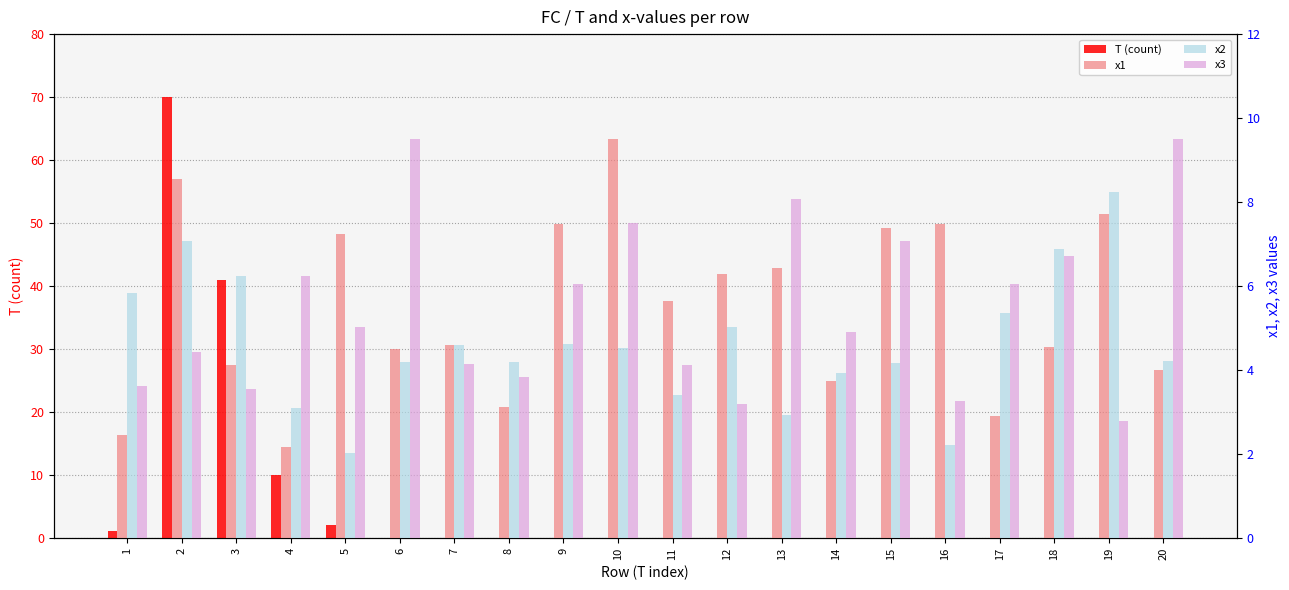

Reading left to right, list all the values displayed in this chart.

T (count): 1.0	70.0	41.0	10.0	2.0	0.0	0.0	0.0	0.0	0.0	0.0	0.0	0.0	0.0	0.0	0.0	0.0	0.0	0.0	0.0
x1: 2.4	8.6	4.1	2.2	7.2	4.5	4.6	3.1	7.5	9.5	5.6	6.3	6.4	3.7	7.4	7.5	2.9	4.5	7.7	4.0
x2: 5.8	7.1	6.2	3.1	2.0	4.2	4.6	4.2	4.6	4.5	3.4	5.0	2.9	3.9	4.2	2.2	5.4	6.9	8.2	4.2
x3: 3.6	4.4	3.5	6.2	5.0	9.5	4.1	3.8	6.0	7.5	4.1	3.2	8.1	4.9	7.1	3.3	6.0	6.7	2.8	9.5